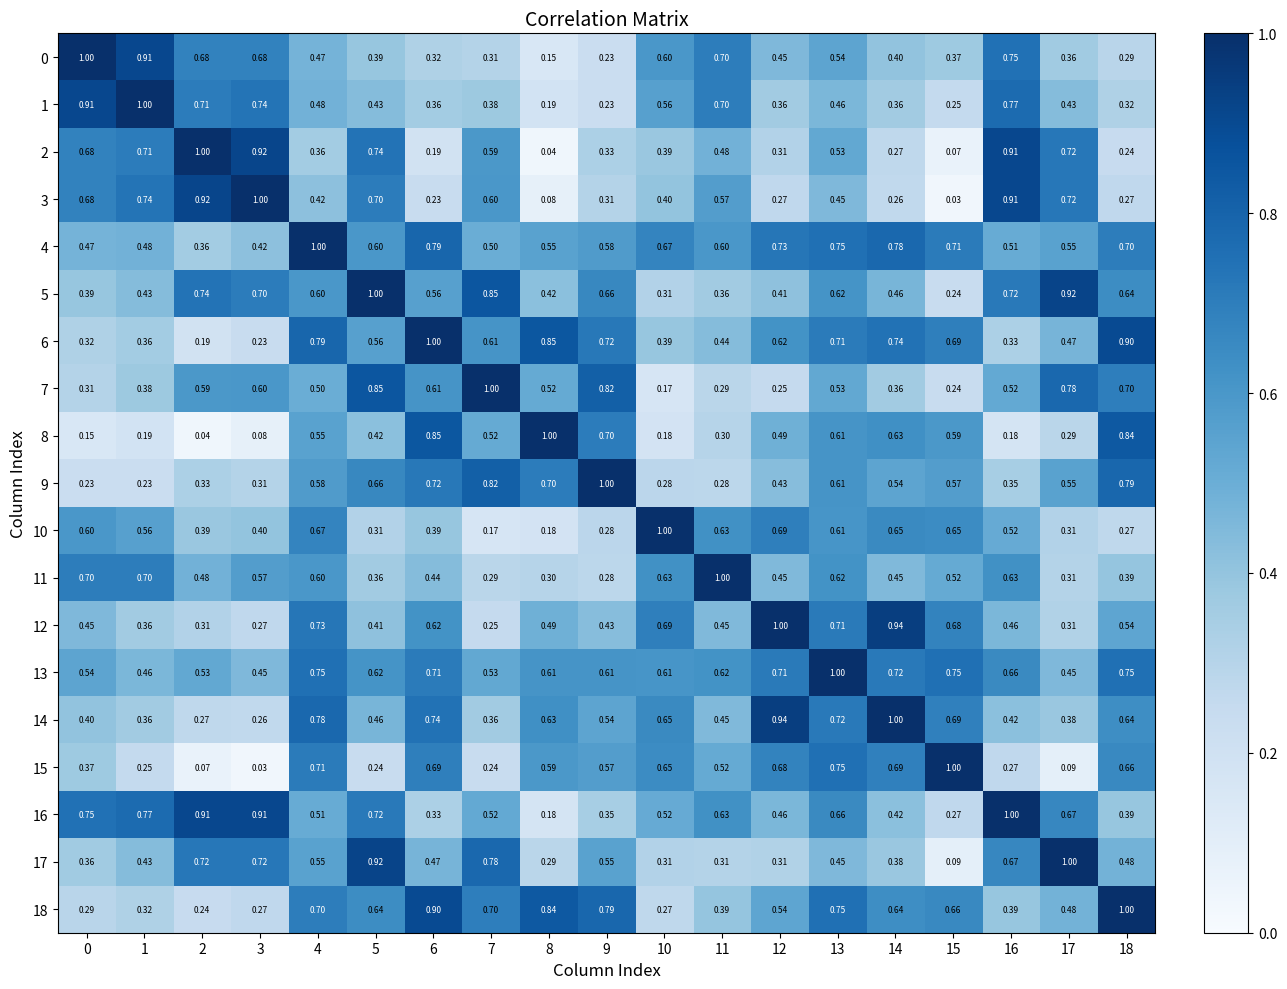

Is the value of 13 at 13 greater than the value of 18 at 10?

Yes